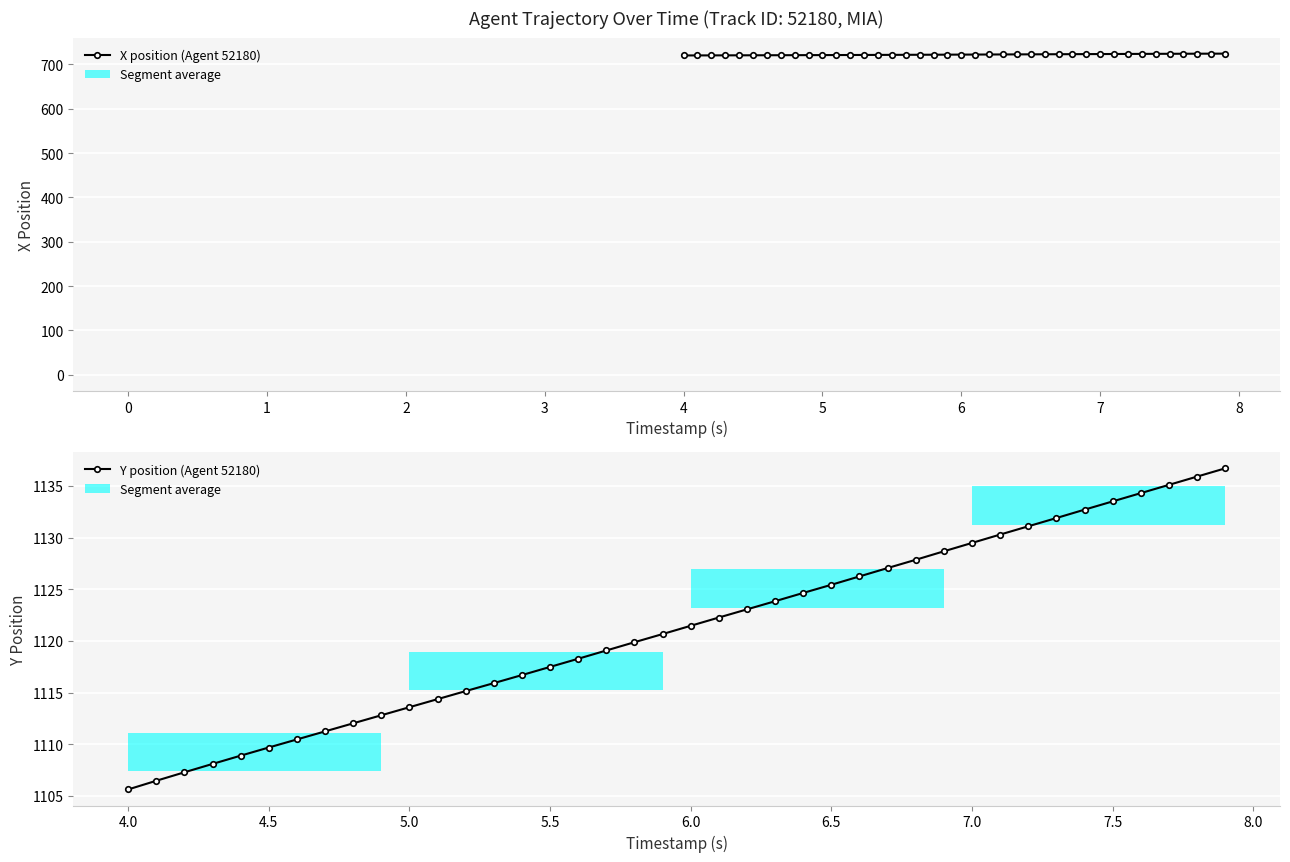

True or false: Y position (Agent 52180) has a value of 651.9 at 4.5.

False